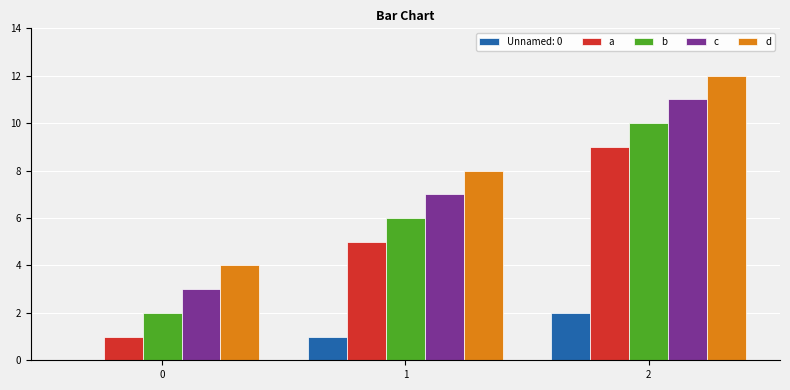

Reading left to right, list all the values displayed in this chart.

Unnamed: 0: 0=0	1=1	2=2
a: 0=1	1=5	2=9
b: 0=2	1=6	2=10
c: 0=3	1=7	2=11
d: 0=4	1=8	2=12